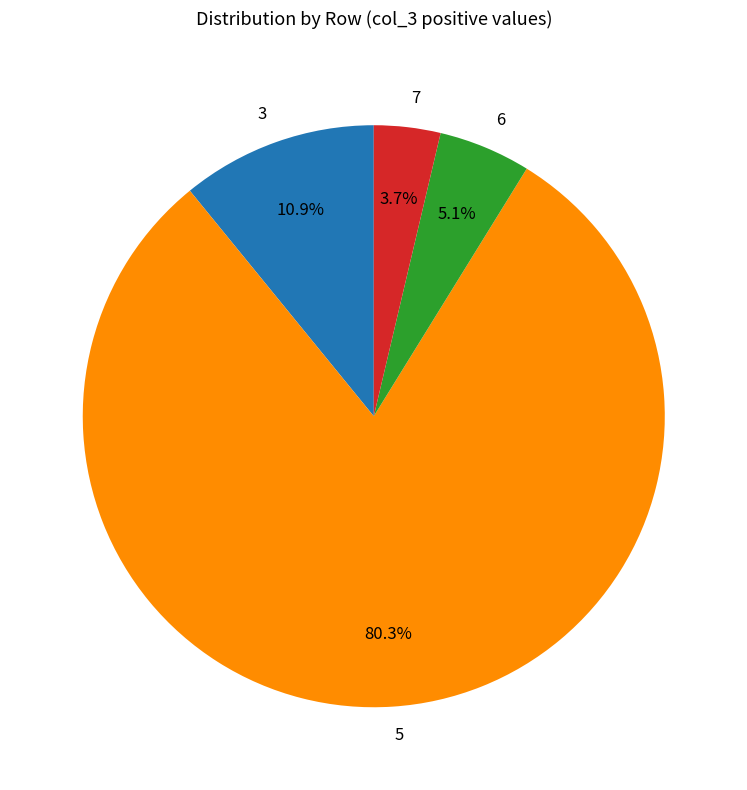

Which category has the biggest portion of the pie?

5